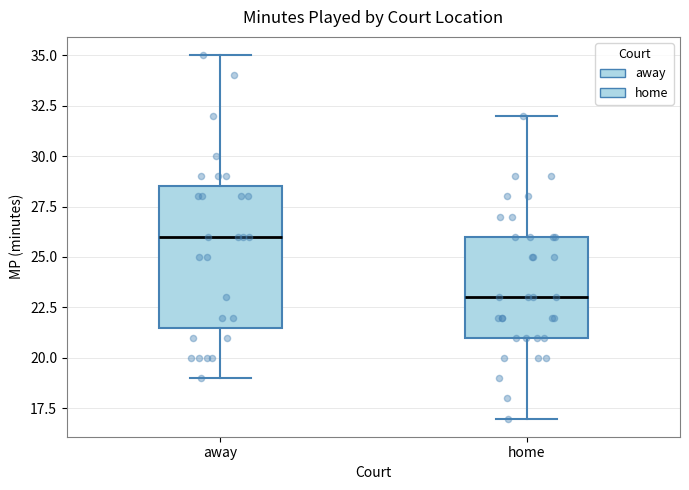

Which box's median line is the highest?

away